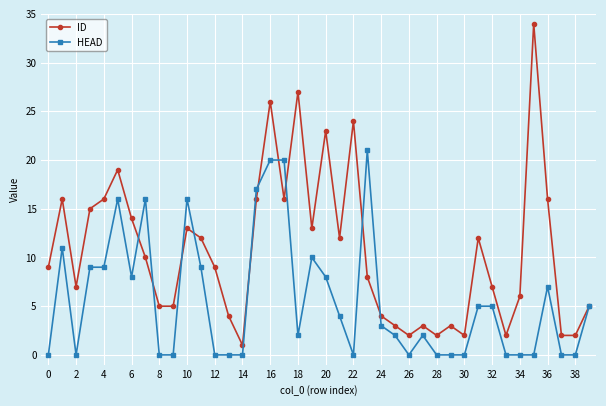

Rank the series by their maximum value, from highest to lowest.

ID, HEAD